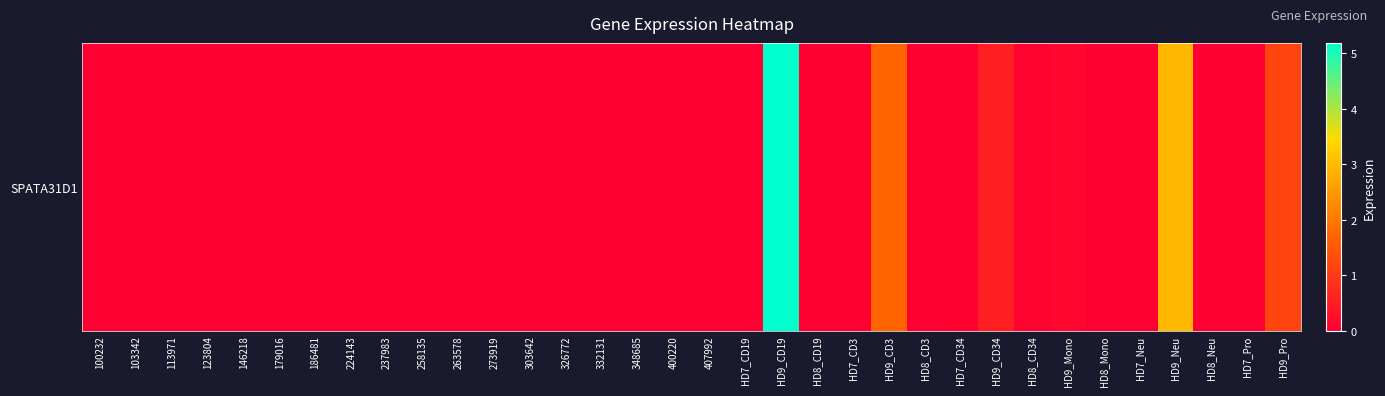

Which has a higher value, HD9_CD3 or HD7_Neu?

HD9_CD3